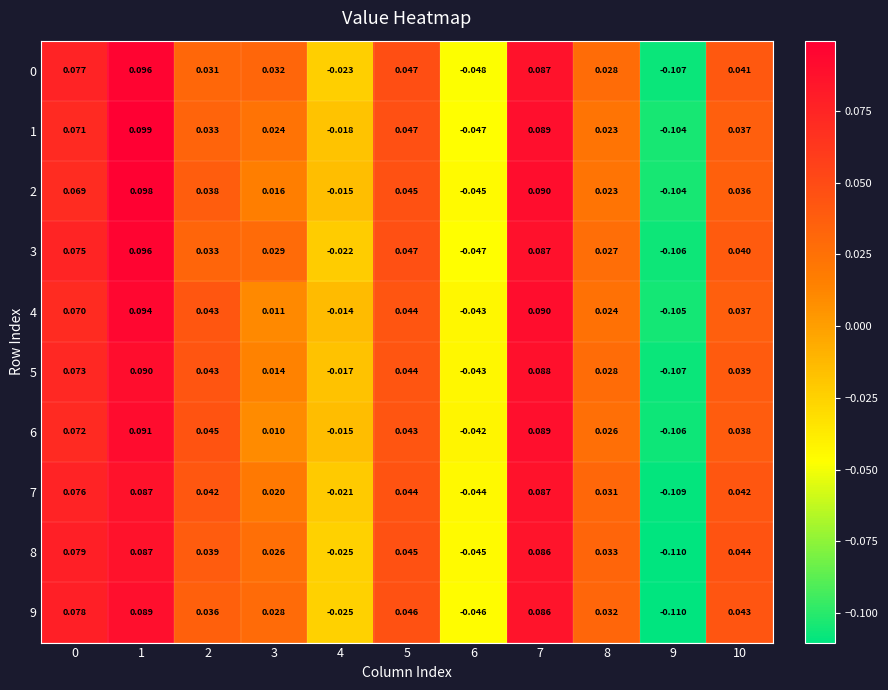

What is the total value across all series at 5?

0.5